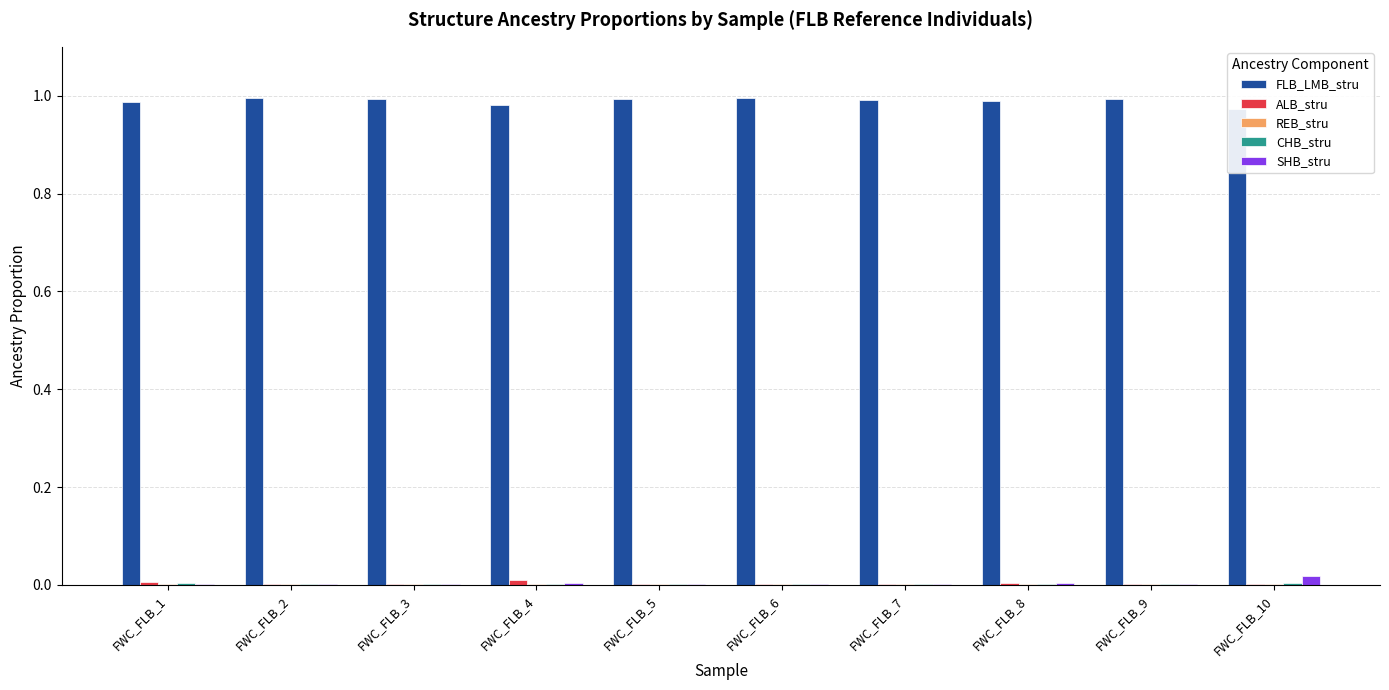

Which series has the largest range (max minus min)?

FLB_LMB_stru